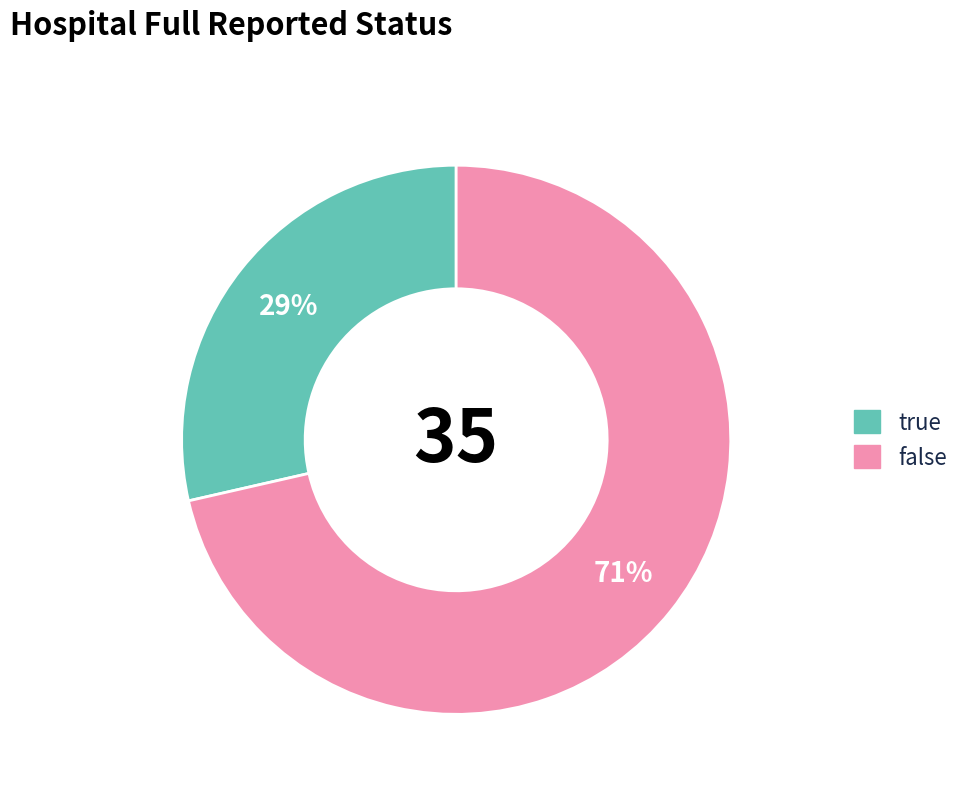

What percentage is the true slice, to the nearest percent?

29%